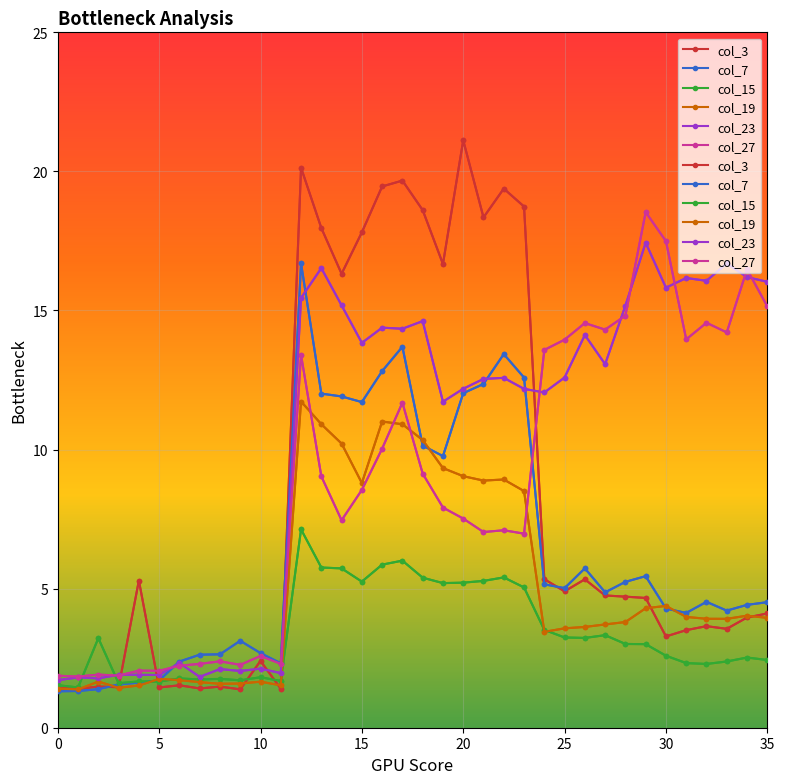

At 18, list the series in order from largest to smallest.

col_3, col_23, col_19, col_7, col_27, col_15